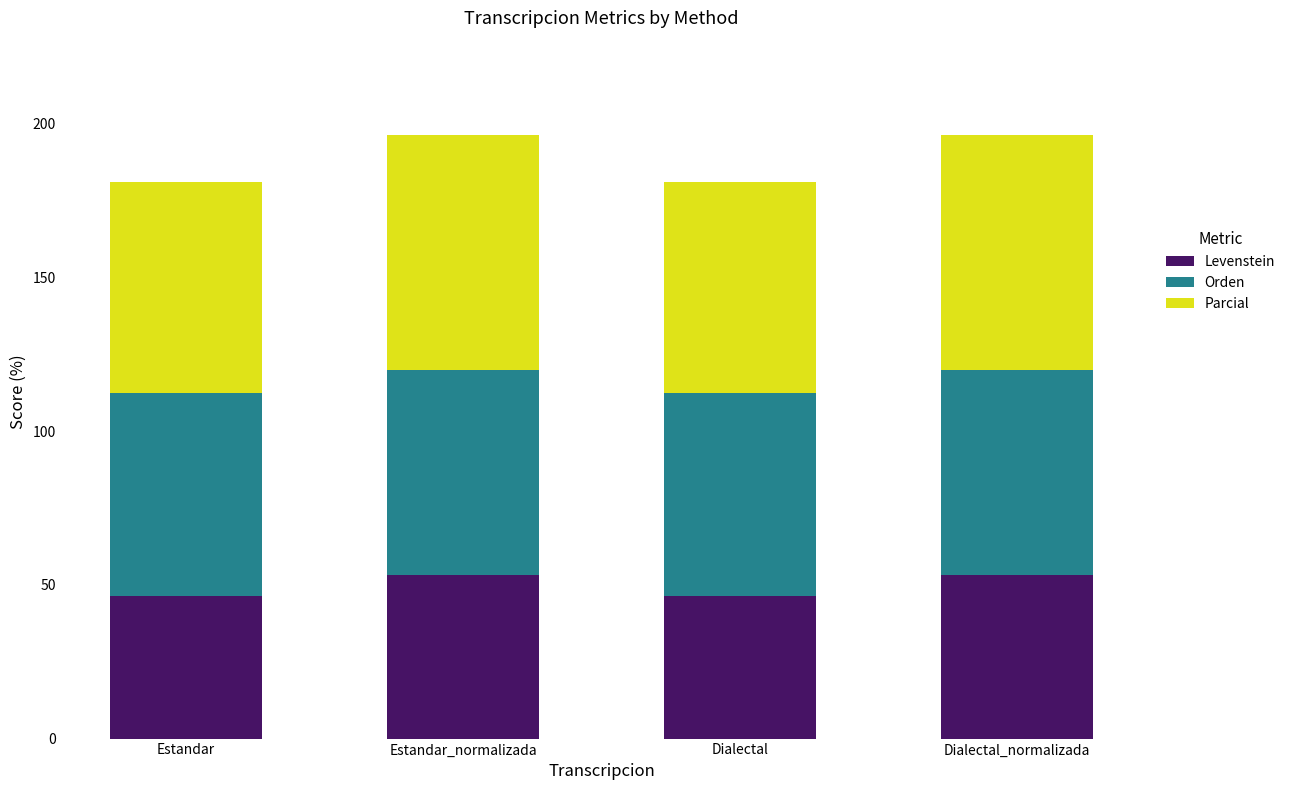

What is the total value across all series at Estandar_normalizada?

196.2